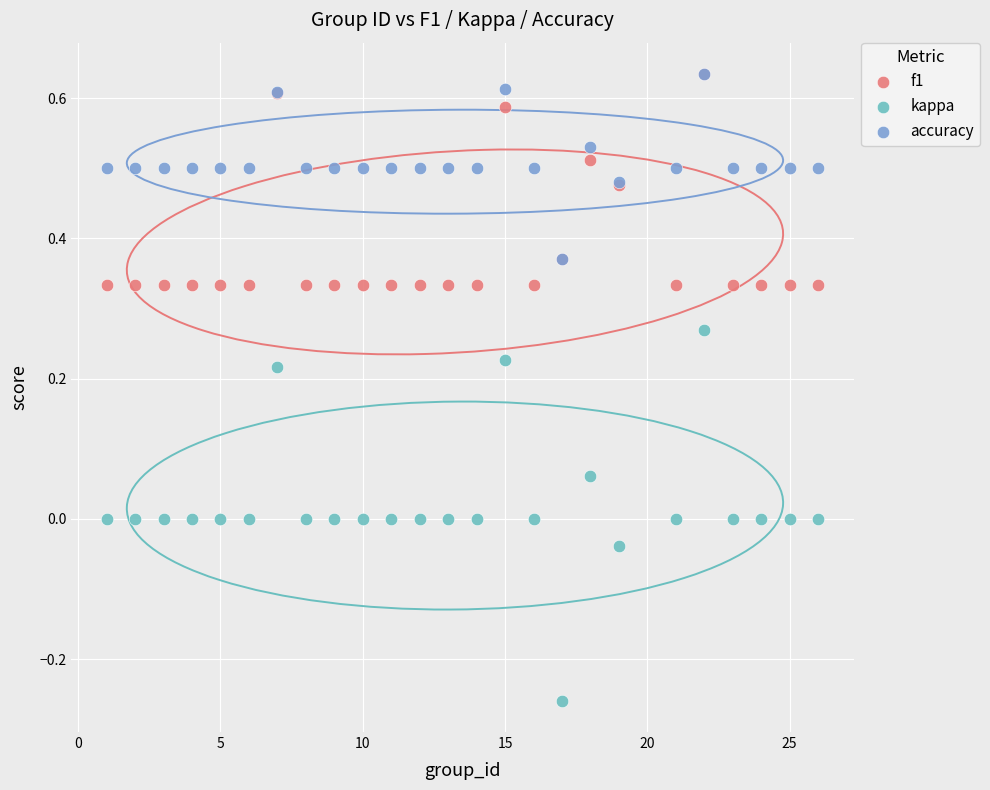

What are all the series names shown in the legend?

f1, kappa, accuracy